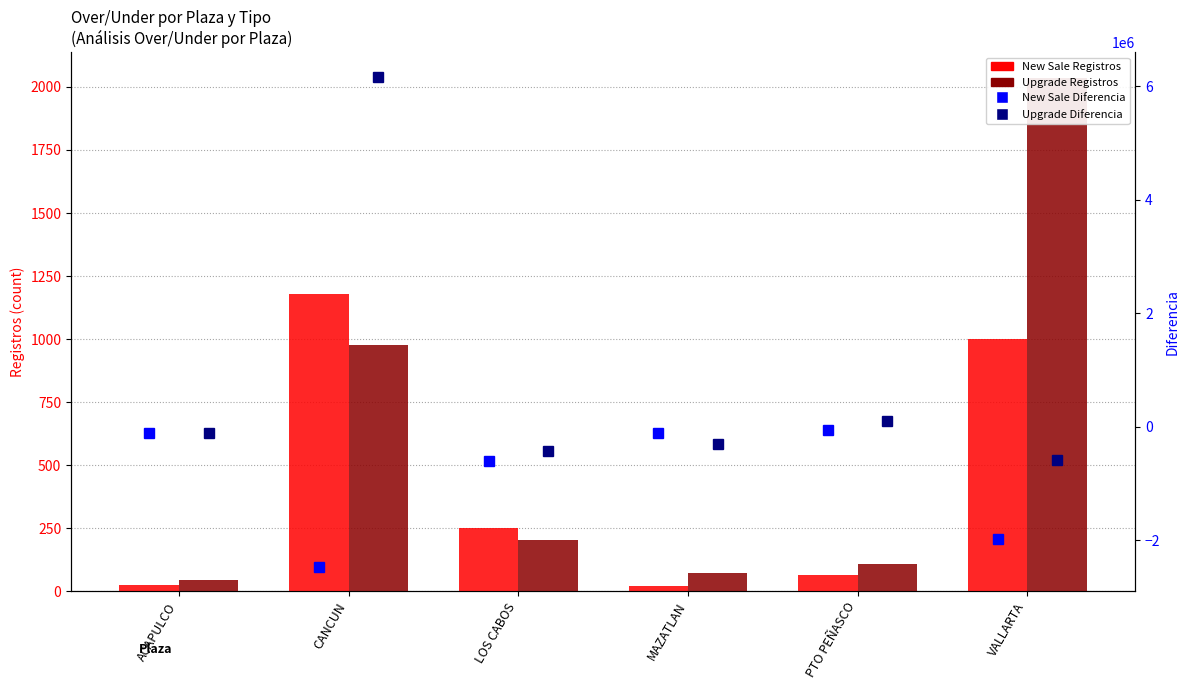

List the series in order of their peak value, highest first.

Upgrade Diferencia, Upgrade Registros, New Sale Registros, New Sale Diferencia